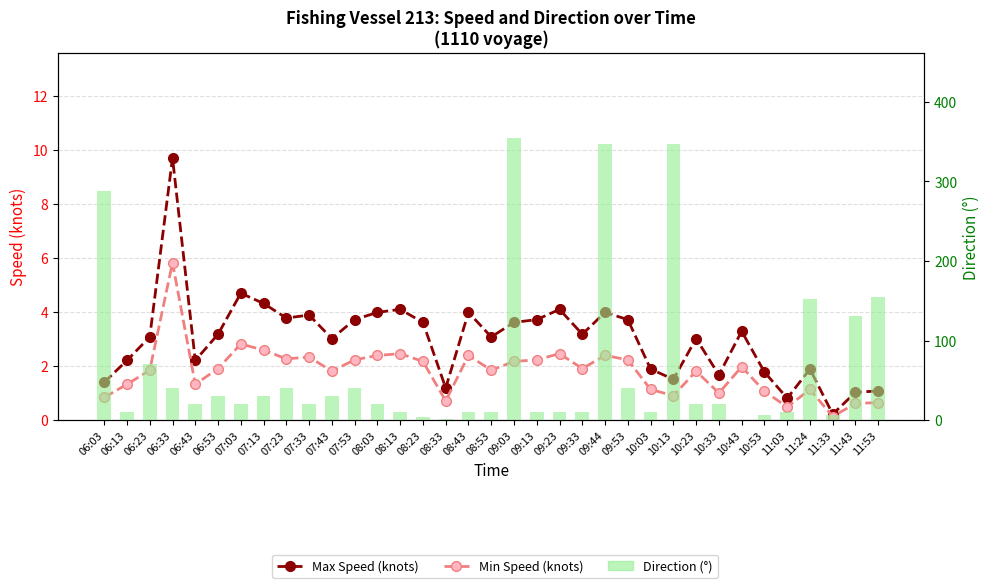

What is the sum of the Min Speed (knots) values at 11:33 and 09:03?

2.3